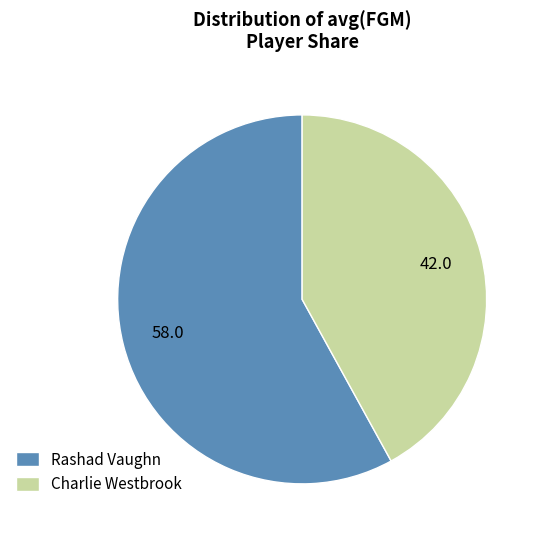

What is the ratio of the value at Charlie Westbrook to the value at Rashad Vaughn?

0.7